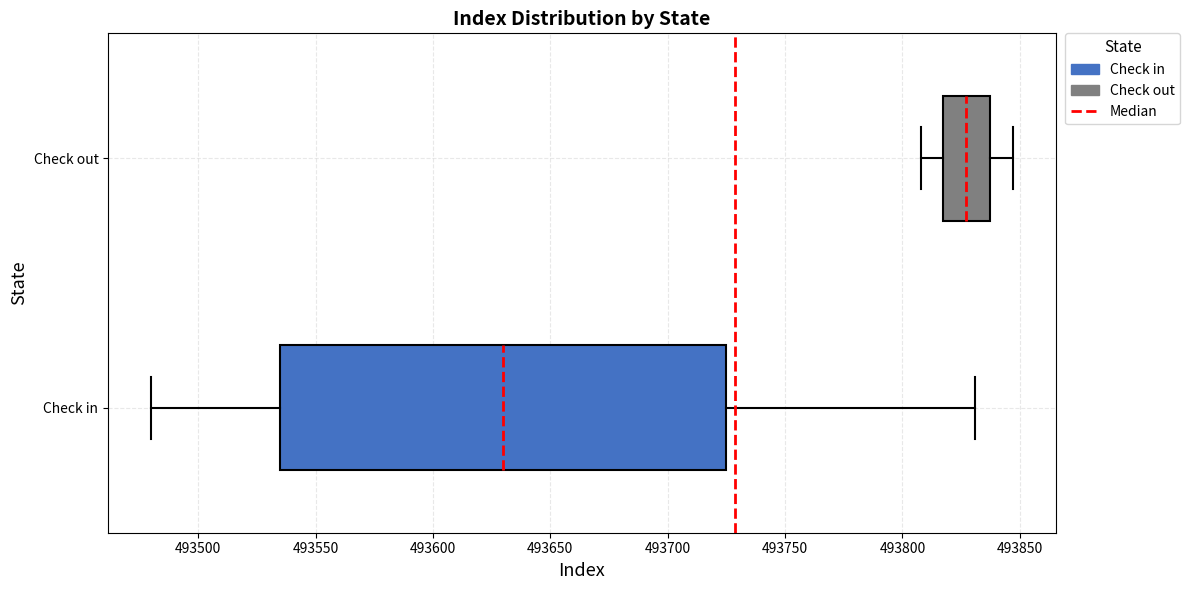

Reading bottom to top, read every box against the x-axis: the position of its median line, the range the box covers, and the ends of its whiskers. The values are not printed on the chart, so give them approximately, as read against the axis.

Check in: median 493630, box 493535 to 493725, whiskers 493480 to 493830
Check out: median 493825, box 493820 to 493840, whiskers 493810 to 493845